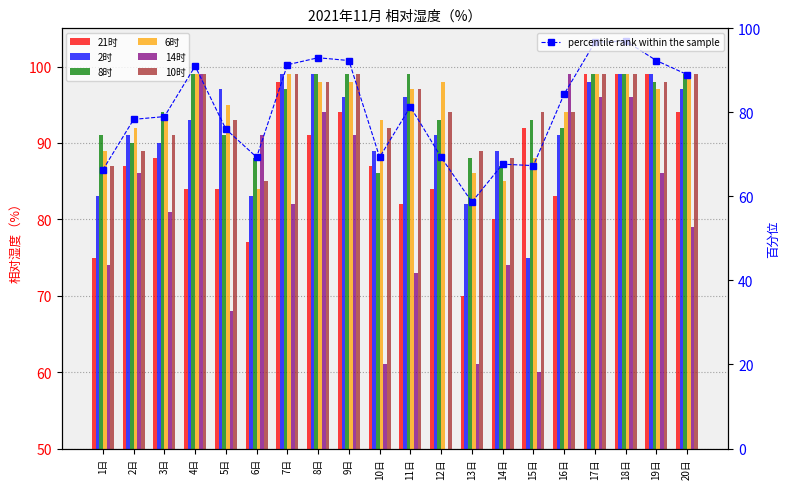

How many bars are there in each group?

6